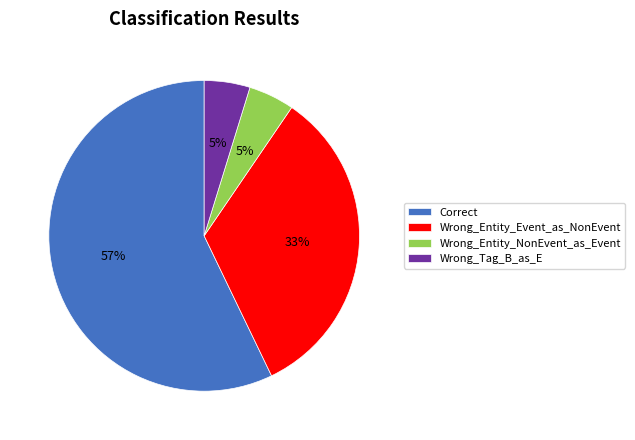

What is the ratio of the value at Wrong_Tag_B_as_E to the value at Correct?

0.1